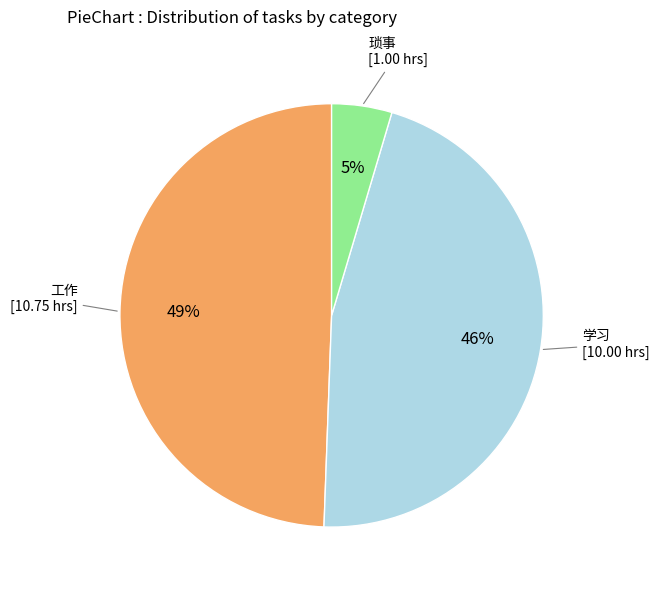

To the nearest percent, what is the average slice percentage?

33%